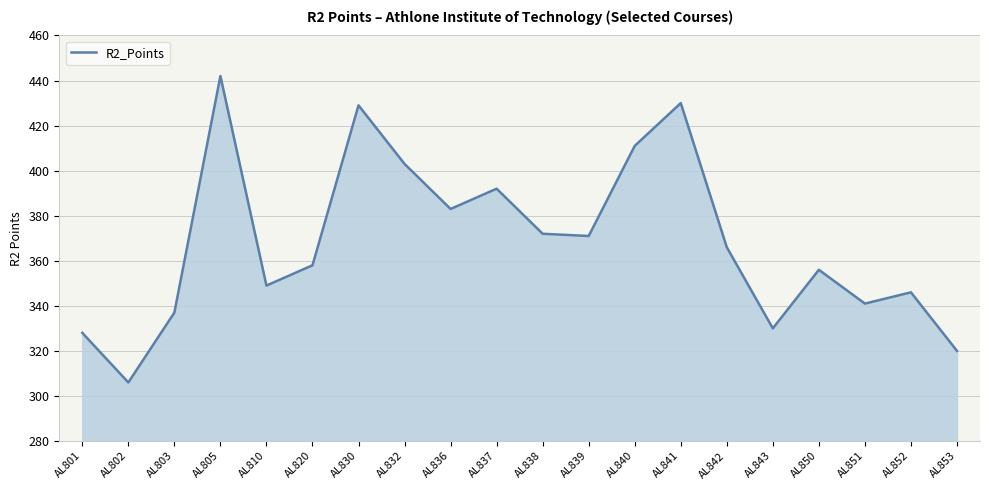

Reading right to left, list all the values displayed in this chart.

AL853=320	AL852=346	AL851=341	AL850=356	AL843=330	AL842=366	AL841=430	AL840=411	AL839=371	AL838=372	AL837=392	AL836=383	AL832=403	AL830=429	AL820=358	AL810=349	AL805=442	AL803=337	AL802=306	AL801=328